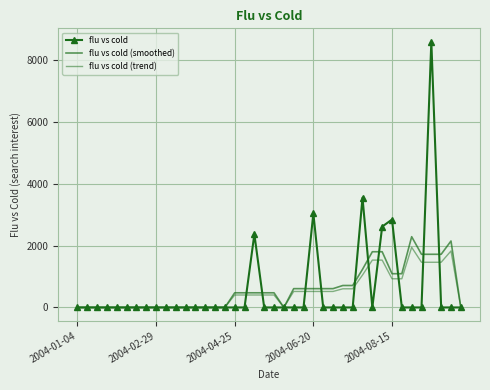

What is the sum of all flu vs cold (smoothed) values?

23418.4